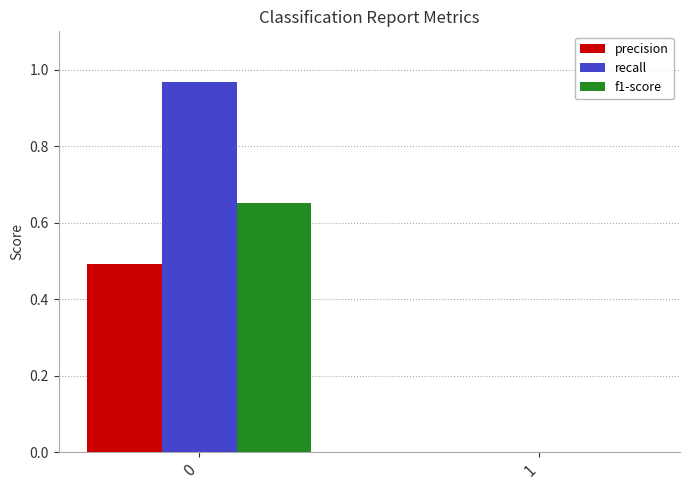

The value of f1-score at 0 is 1.0. True or false?

False